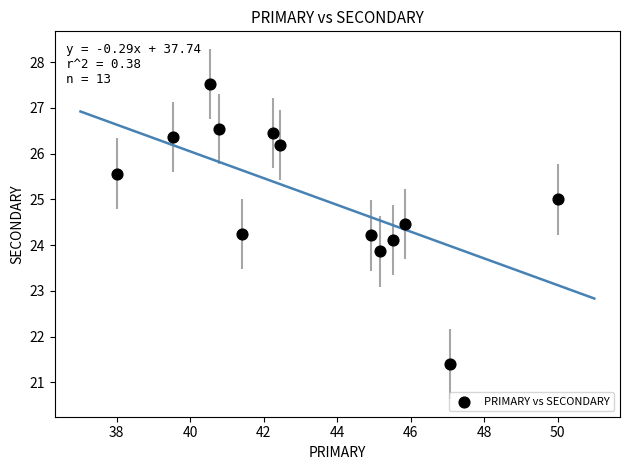

What is the range of X values (max minus min)?

12.0